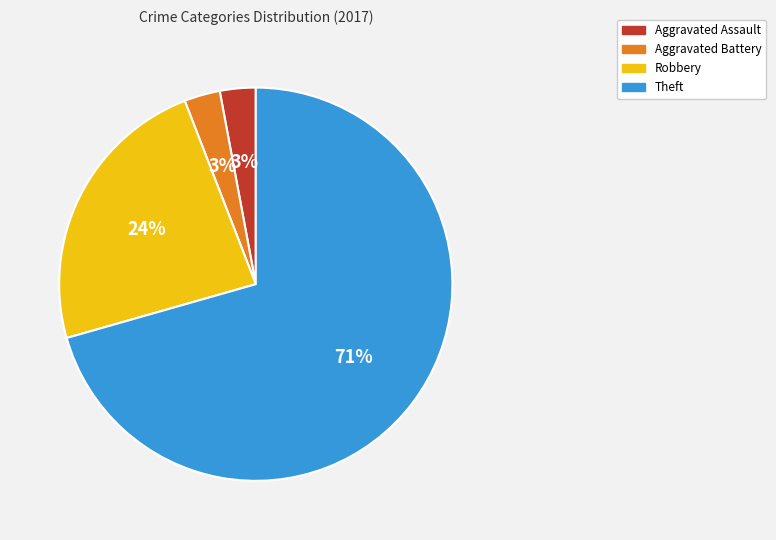

Is it true that Aggravated Assault is 3% of the pie?

True